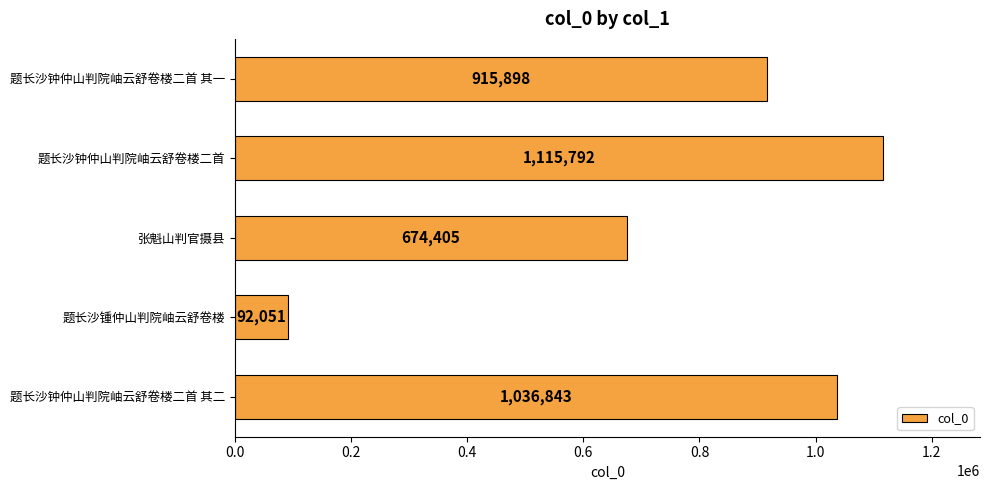

What position from the top is 题长沙钟仲山判院岫云舒卷楼二首?

2